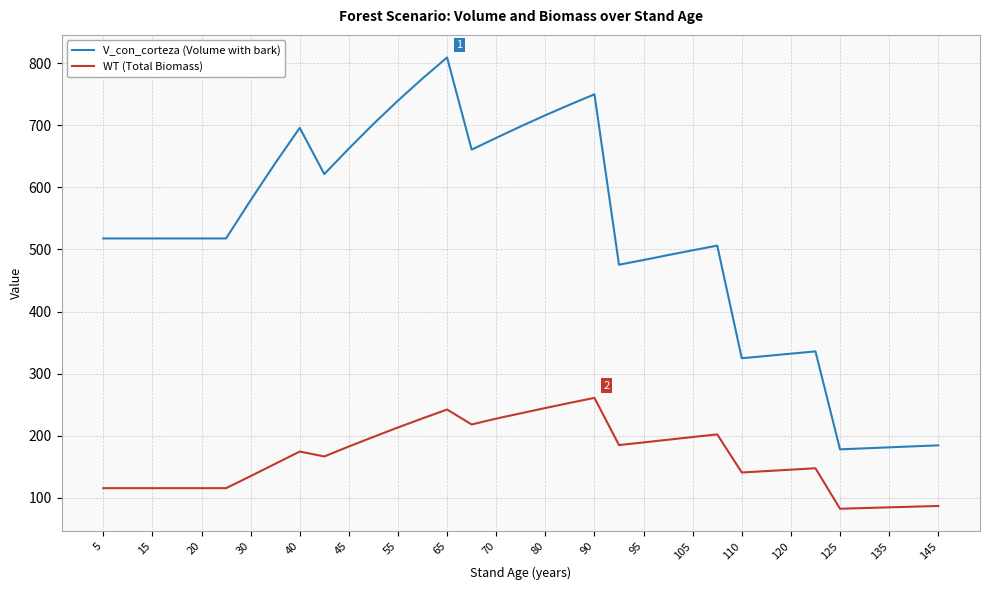

Rank the series by their average value, from lowest to highest.

WT (Total Biomass), V_con_corteza (Volume with bark)